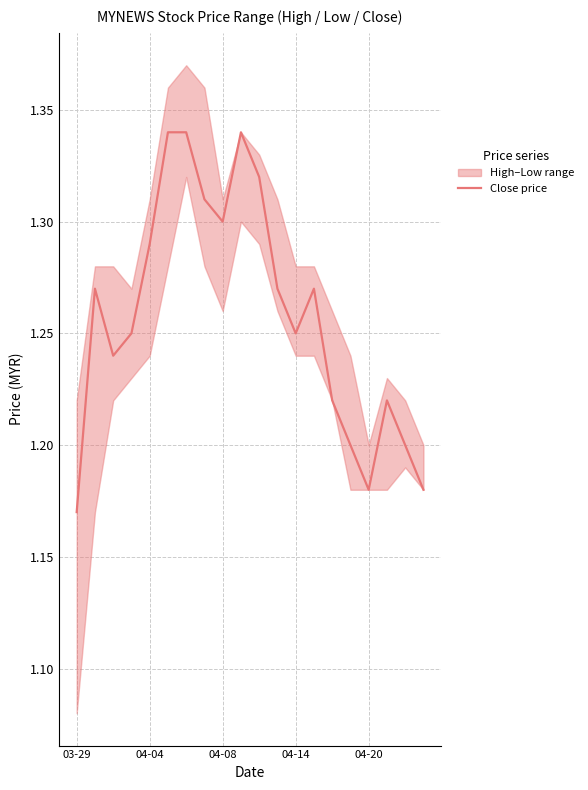

Where is the data nearest to the value 1?

03-29